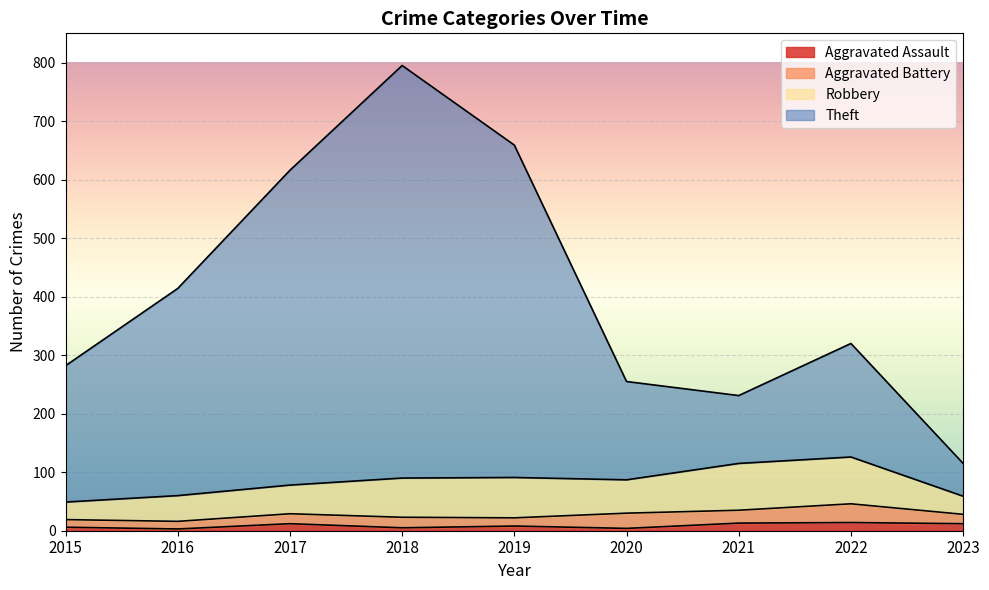

At which category is the sum across all series the highest?

2018